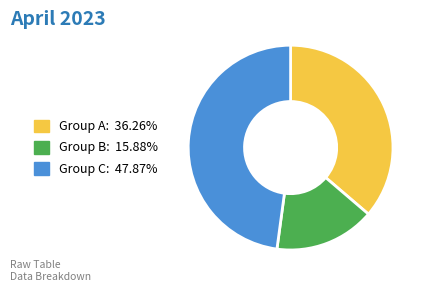

Does Group C: 47.87% account for over 50% of the chart?

No